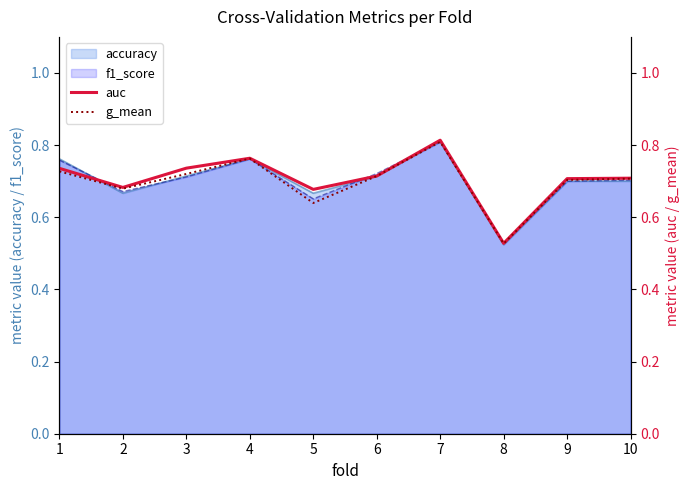

The value of f1_score at 2 is 1.2. True or false?

False